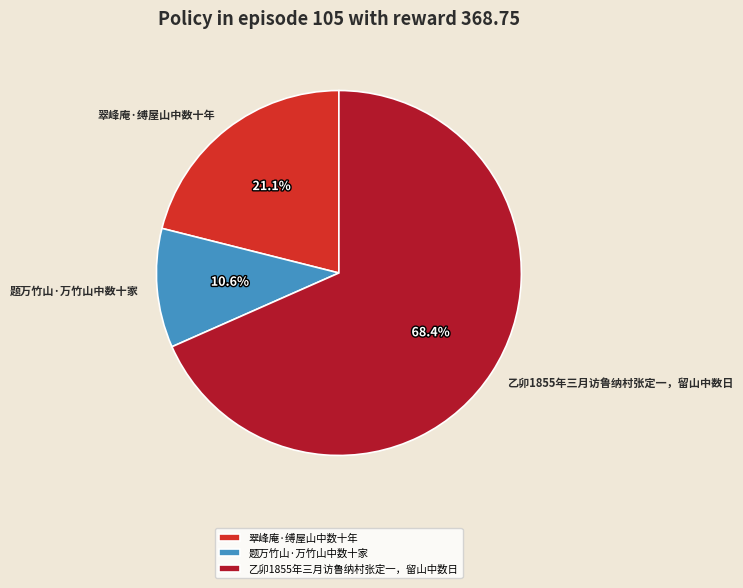

The 题万竹山·万竹山中数十家 slice represents 23% of the pie. True or false?

False